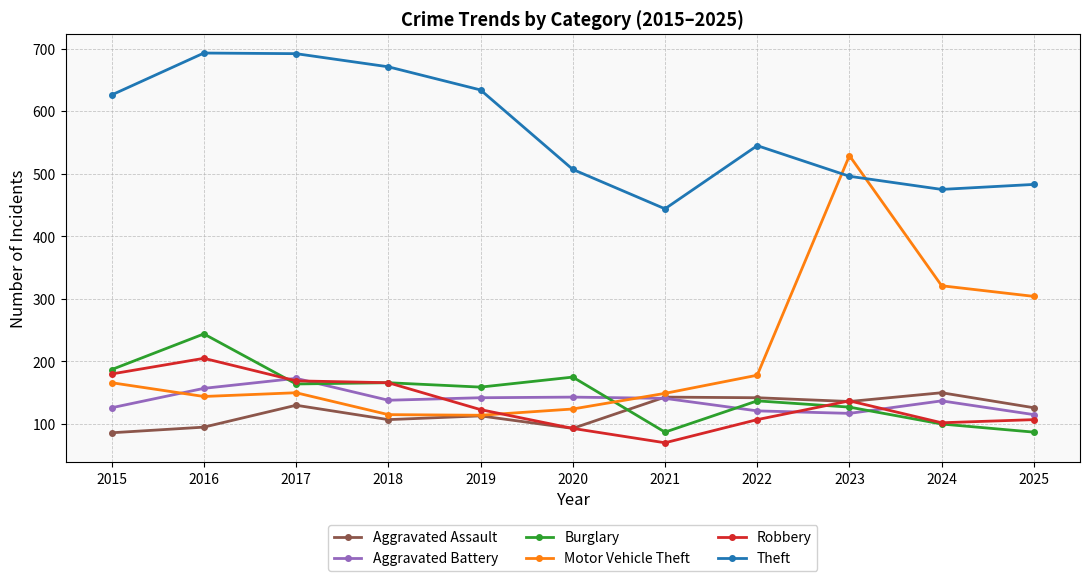

At how many categories does at least one series exceed 339?

11